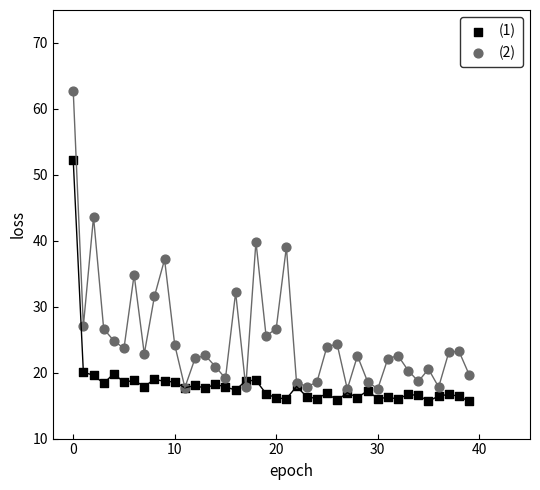

Which series reaches the maximum Y coordinate?

(2)